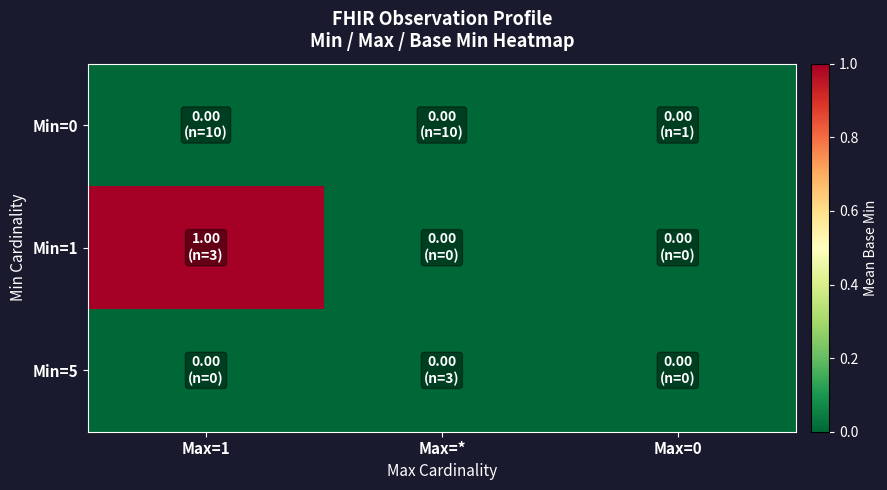

How many series are shown in this chart?

3